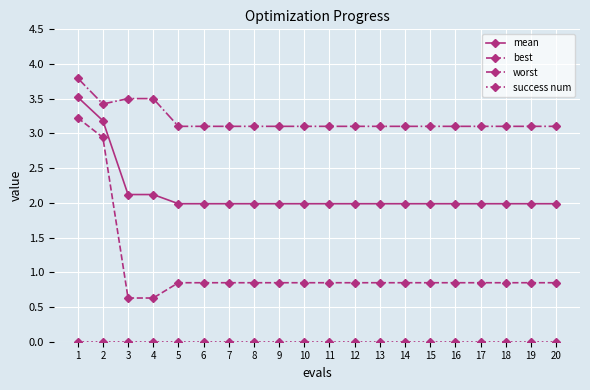

What is the value of the best point at the 1st from the left?

3.2